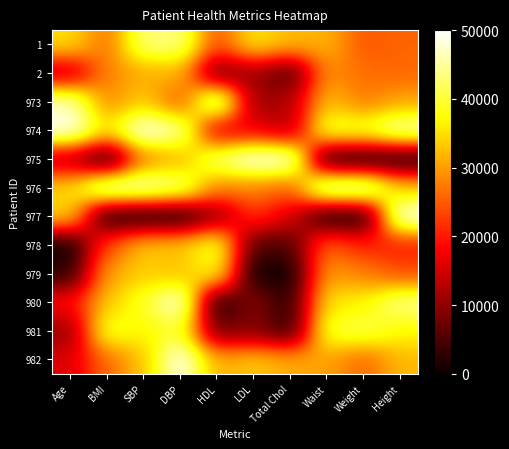

Which series has the largest range (max minus min)?

975